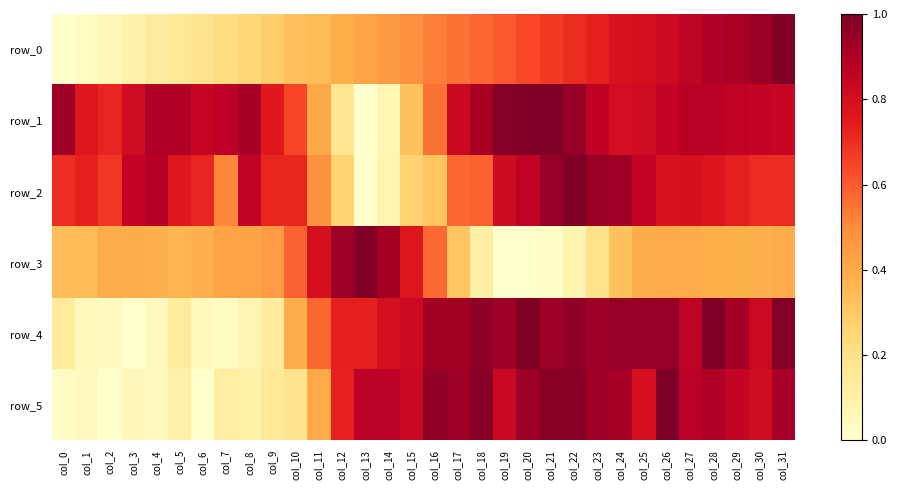

At col_30, list the series in order from largest to smallest.

row_0, row_1, row_4, row_5, row_2, row_3